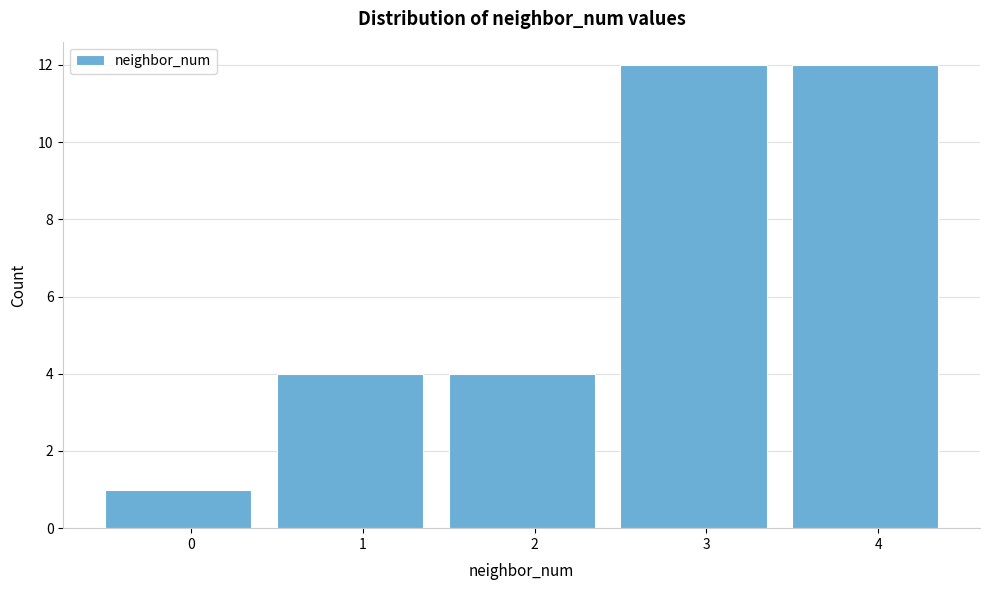

Reading left to right, transcribe all the data shown in this chart.

1	4	4	12	12